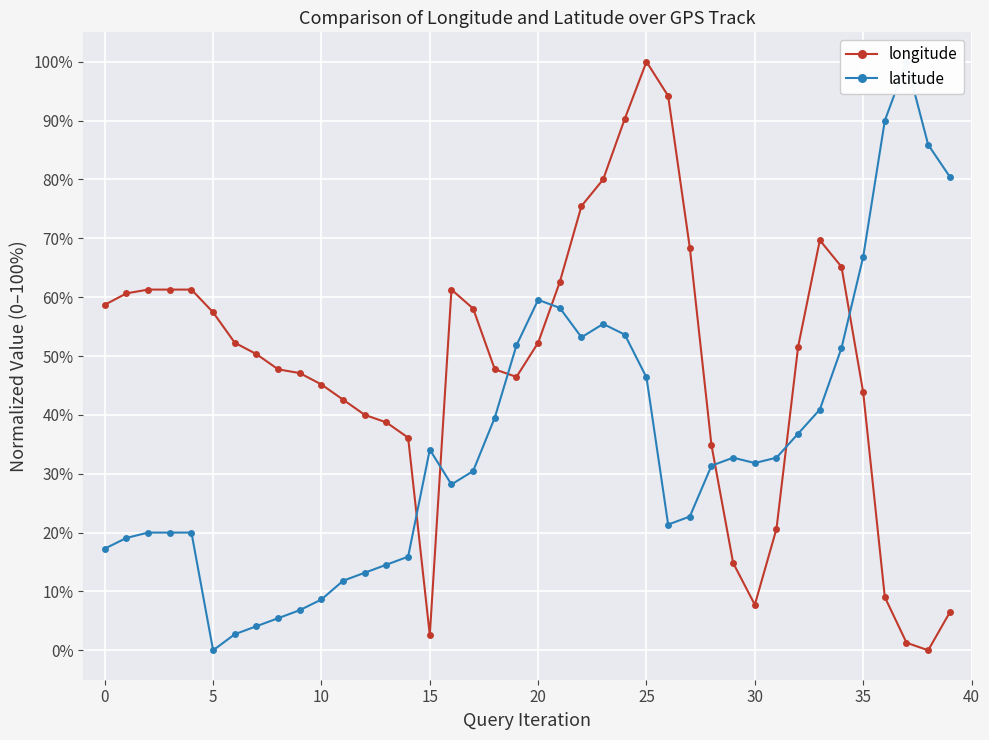

What is the greatest value displayed?

100.0